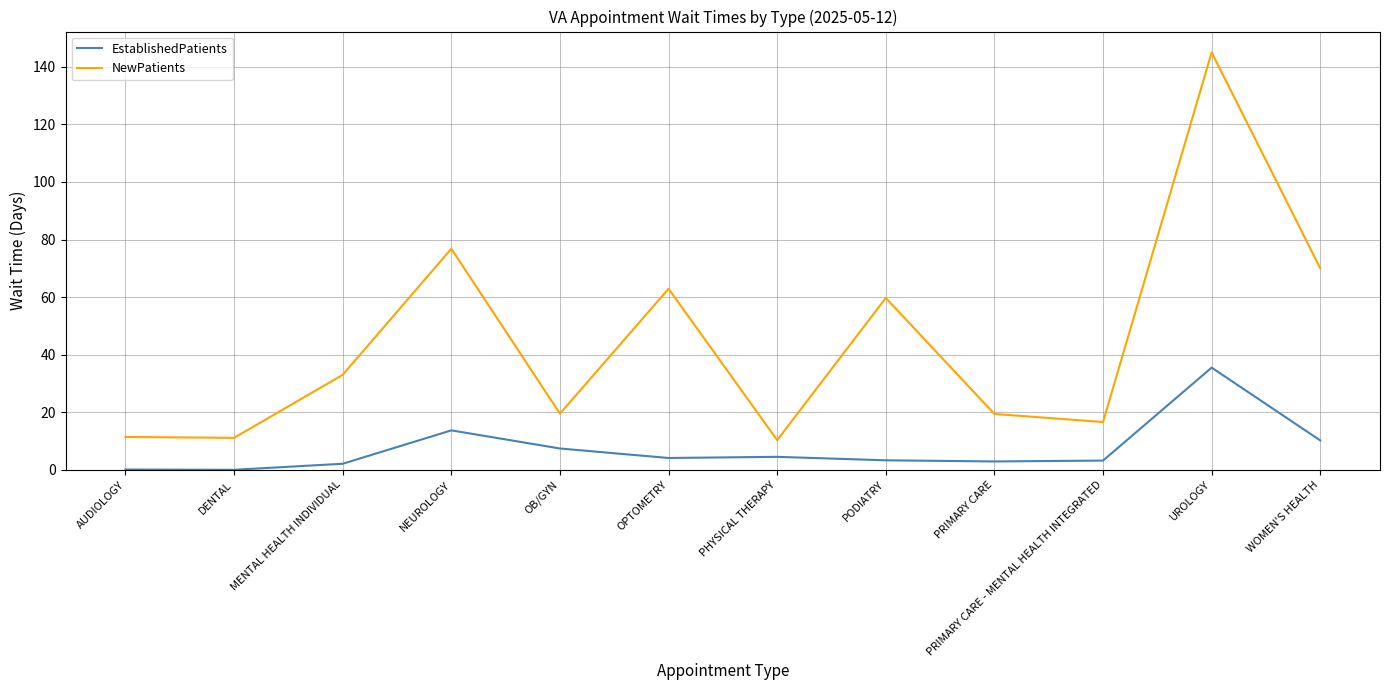

True or false: NewPatients and EstablishedPatients cross at least once.

False